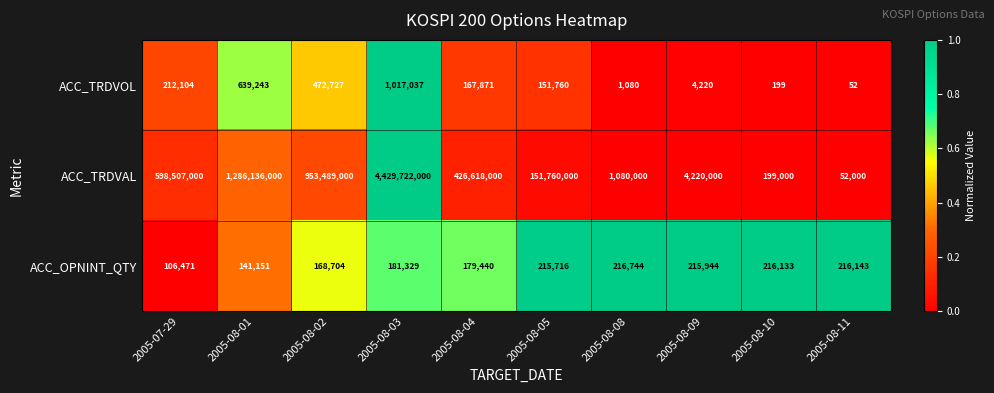

What is the spread (max minus min) of values at 2005-08-10?

215934